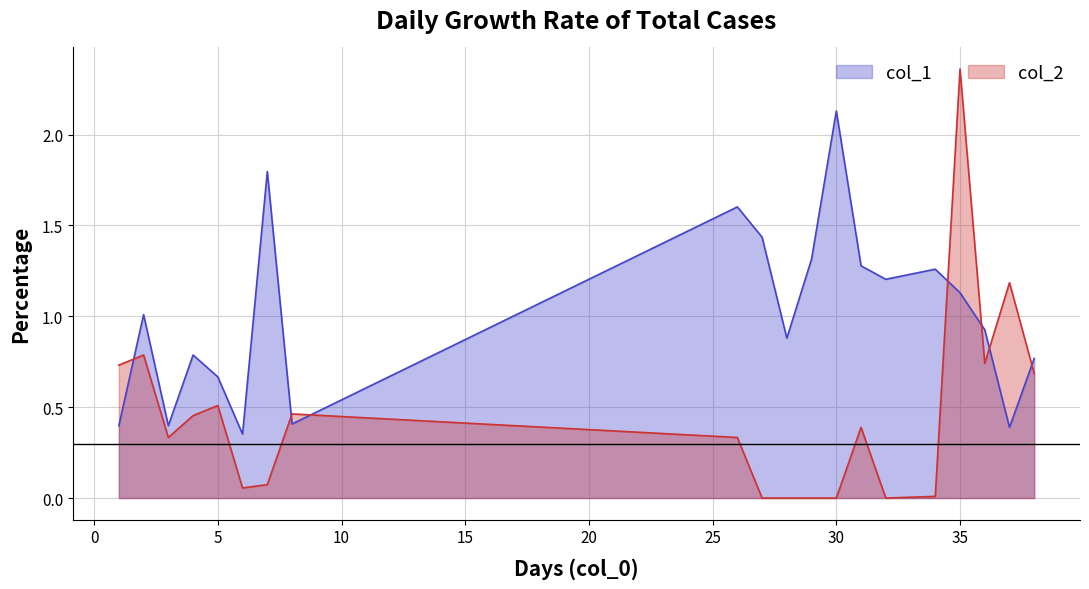

What is the difference between the maximum and minimum values in the col_2 series?

2.4